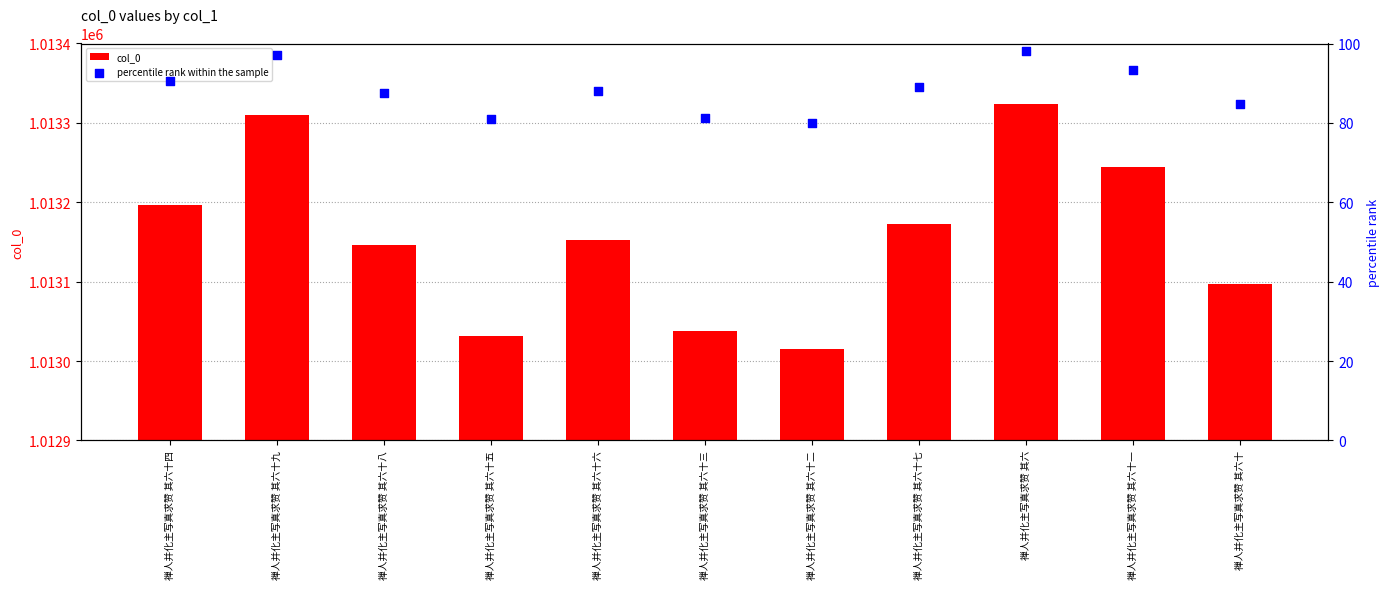

What are all the series names shown in the legend?

col_0, percentile rank within the sample